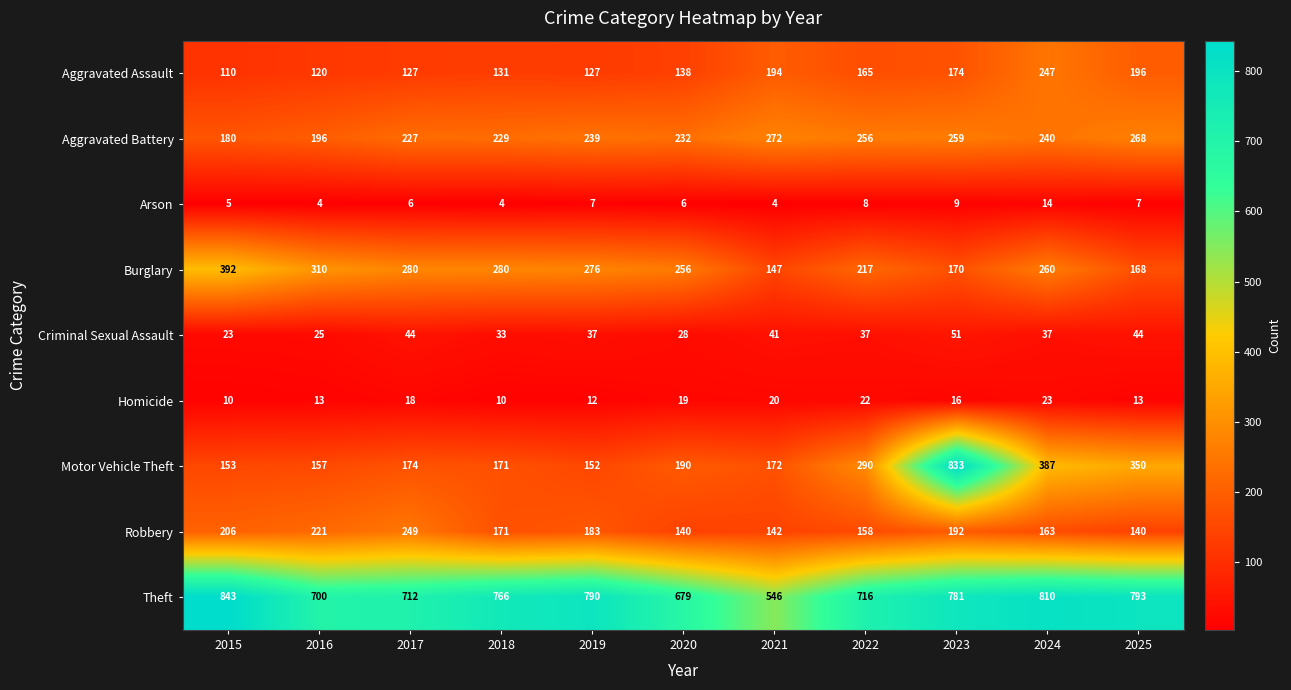

What is the sum of the Theft values at 2022 and 2020?

1395